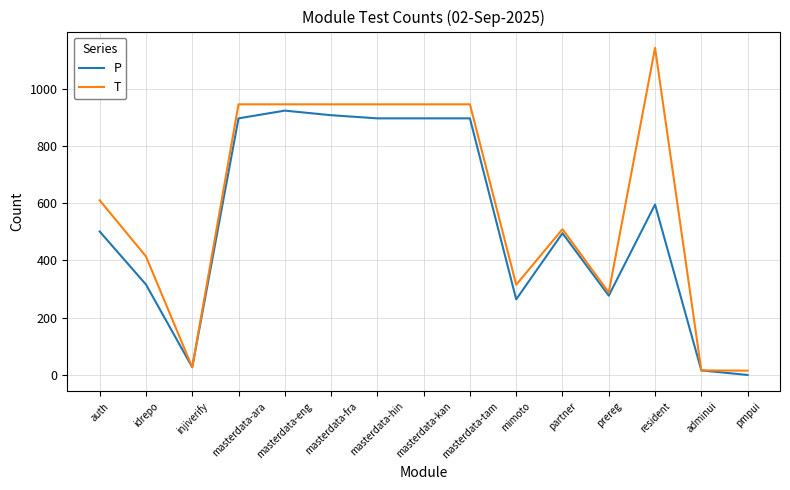

How many distinct data groups are displayed?

2